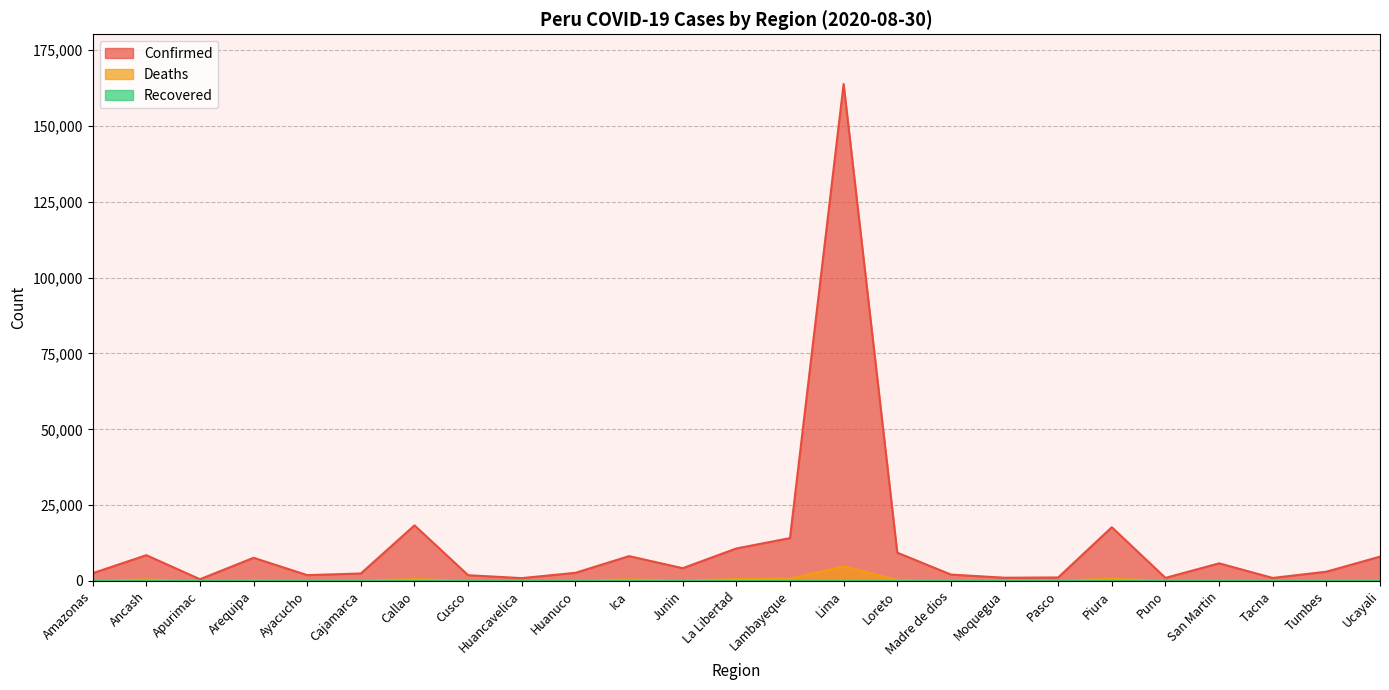

At which category is the sum across all series the highest?

Lima